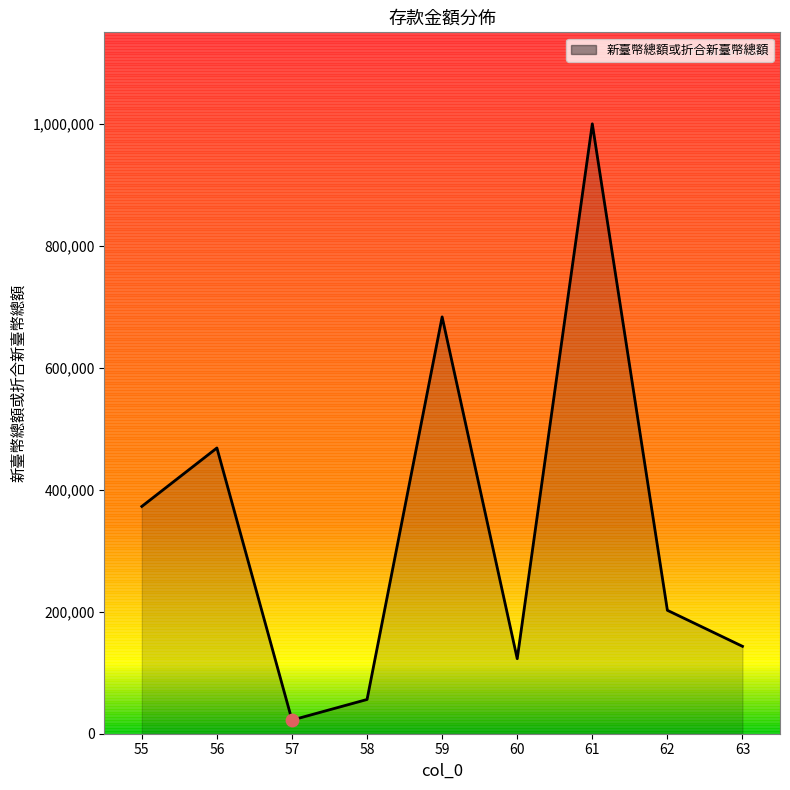

What is the change in value from 55 to 62?

-170327